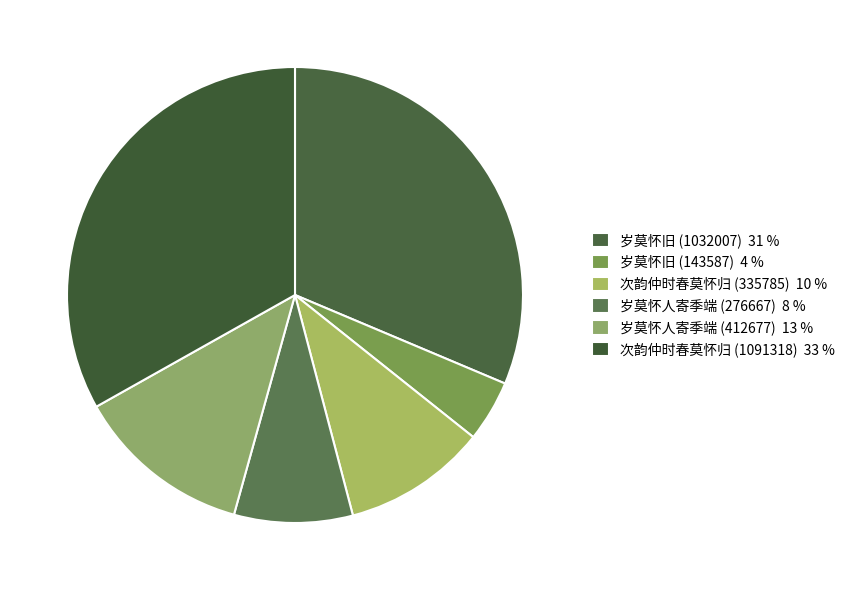

What percentage is the 岁莫怀人寄季端 (276667) slice, to the nearest percent?

8%